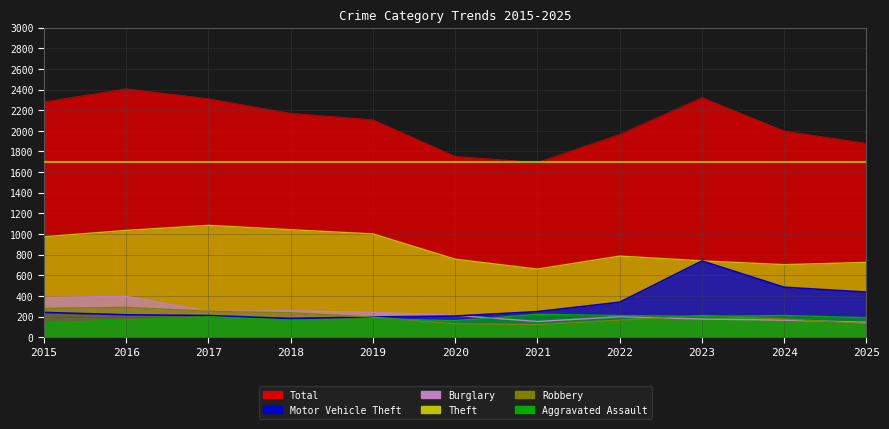

Which series has the widest spread of values?

Total